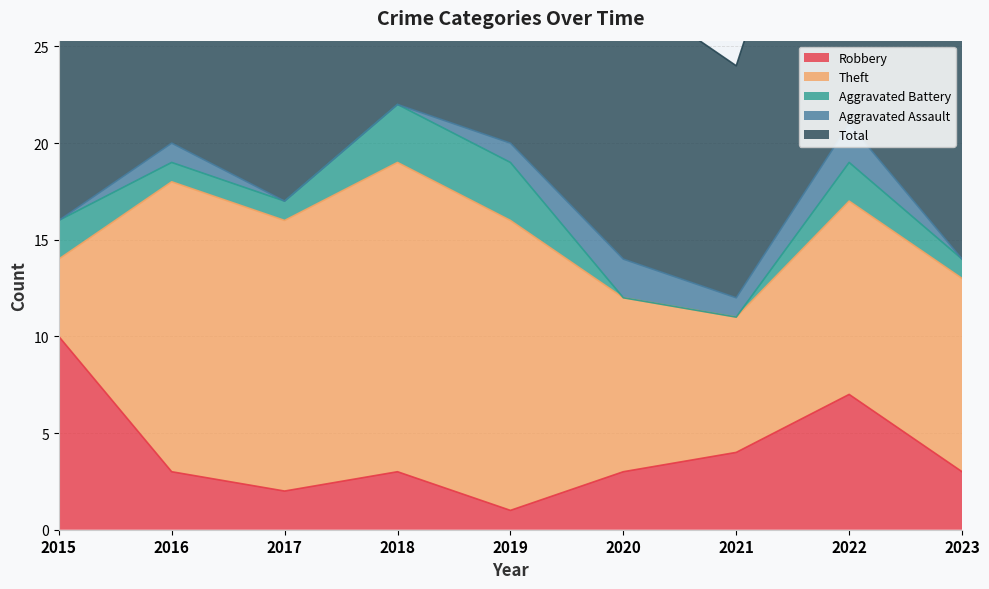

Reading left to right, extract all data points from this chart.

Robbery: 10	3	2	3	1	3	4	7	3
Theft: 4	15	14	16	15	9	7	10	10
Aggravated Battery: 2	1	1	3	3	0	0	2	1
Aggravated Assault: 0	1	0	0	1	2	1	2	0
Total: 16	20	18	22	20	14	12	21	16